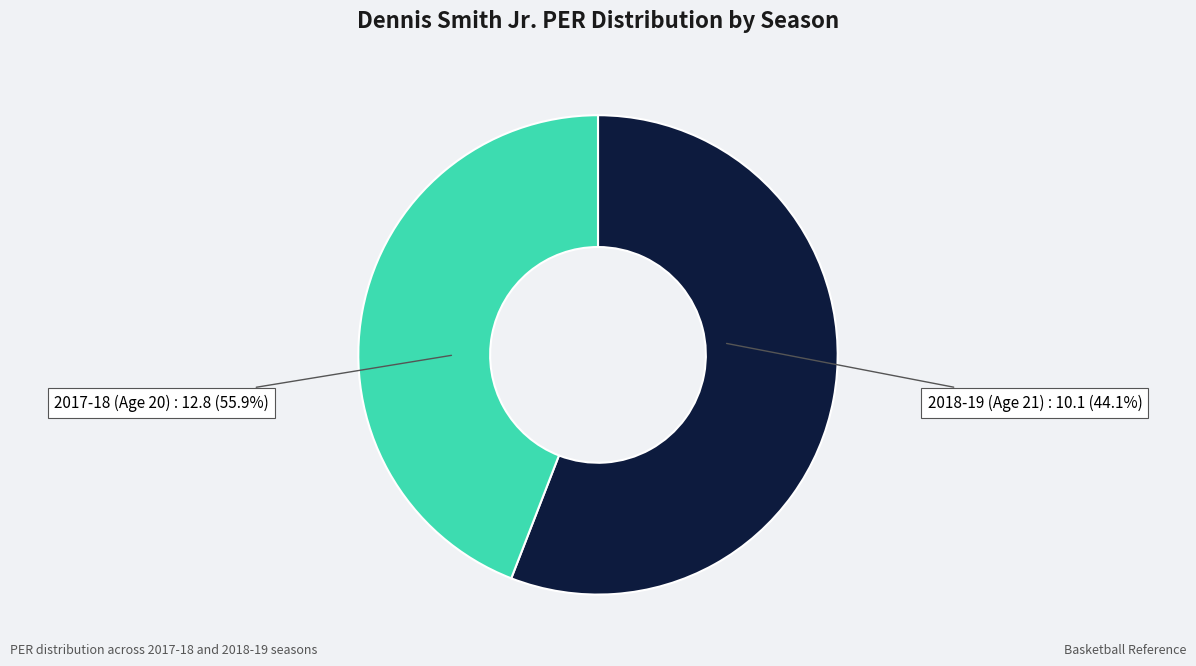

To the nearest percent, what portion does 20 represent?

56%